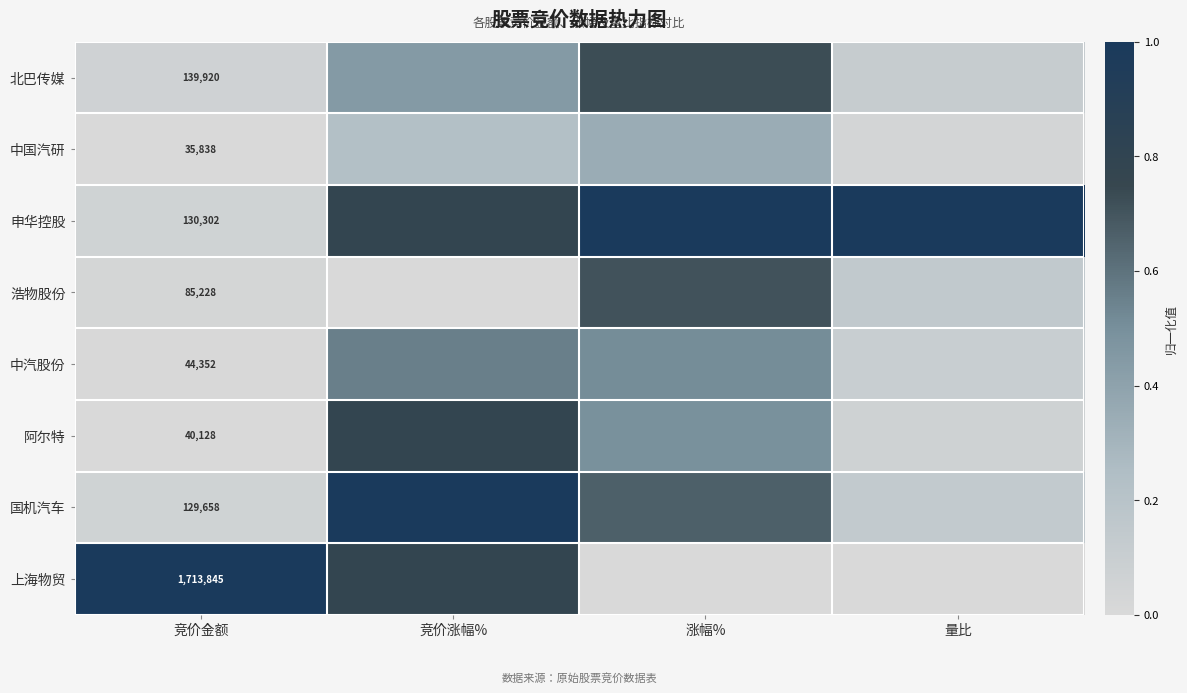

Rank the series at 竞价金额 from highest to lowest value.

上海物贸, 北巴传媒, 申华控股, 国机汽车, 浩物股份, 中汽股份, 阿尔特, 中国汽研